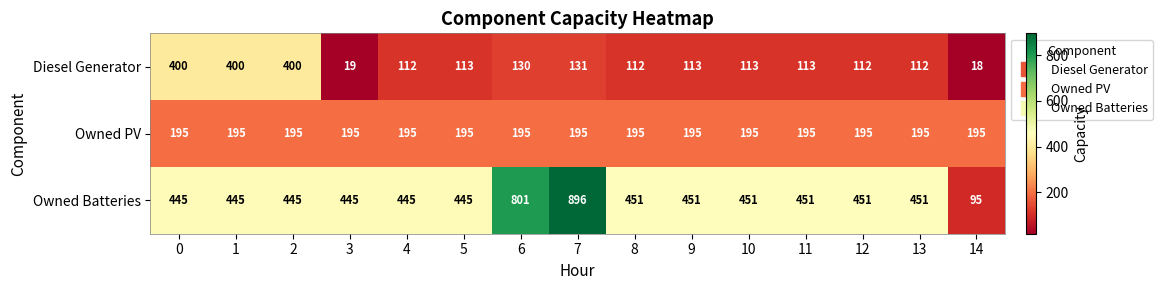

What is the sum of the Owned Batteries values at 6 and 7?

1697